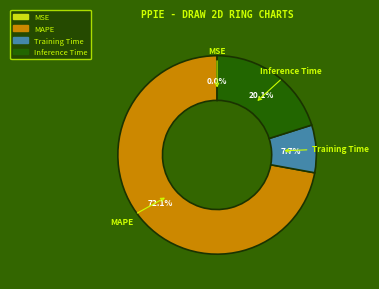

To the nearest percent, what percentage of the pie is Training Time?

8%